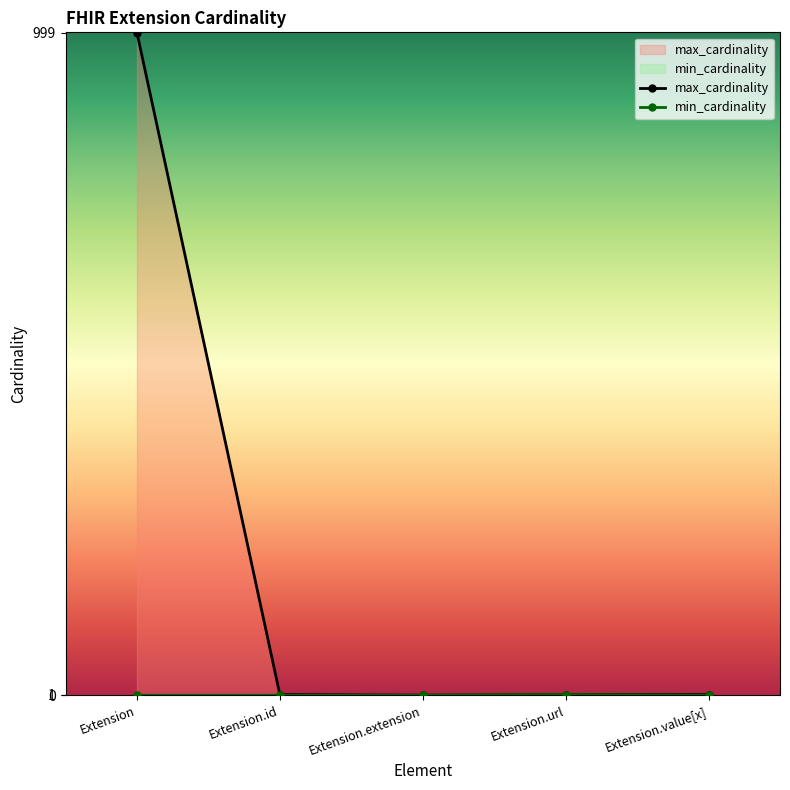

Between Extension.id and Extension.value[x], which series saw the biggest shift?

min_cardinality